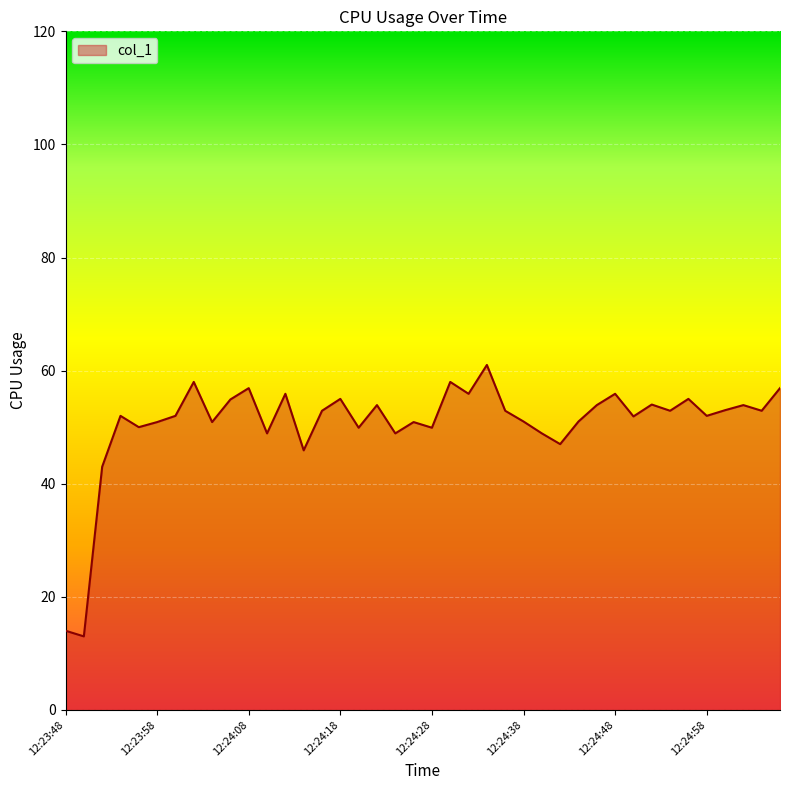

How many lines are shown in the chart?

1